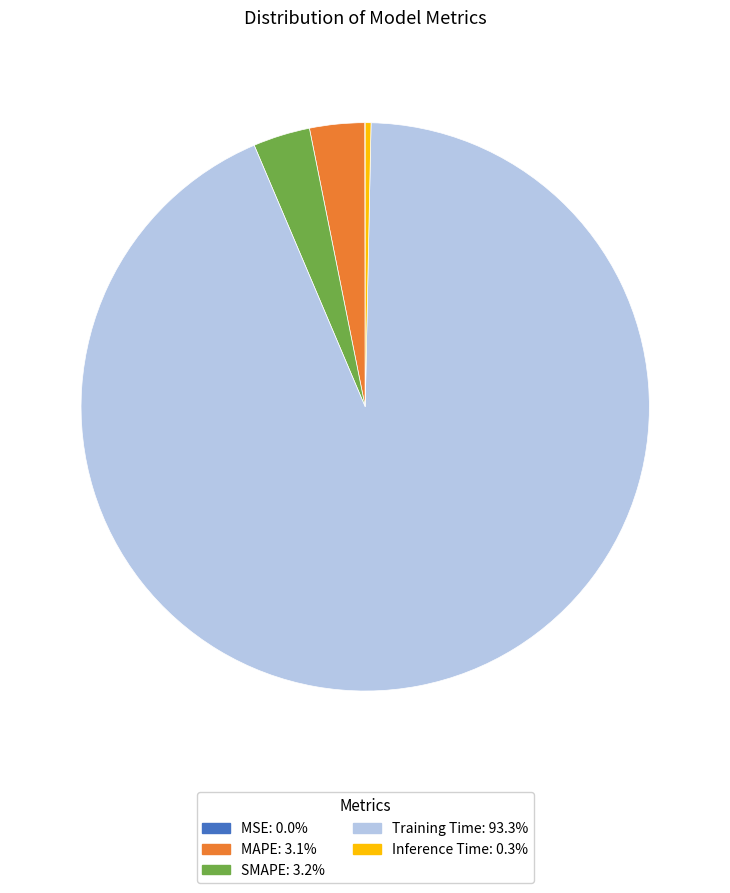

The Inference Time slice represents 0% of the pie. True or false?

True